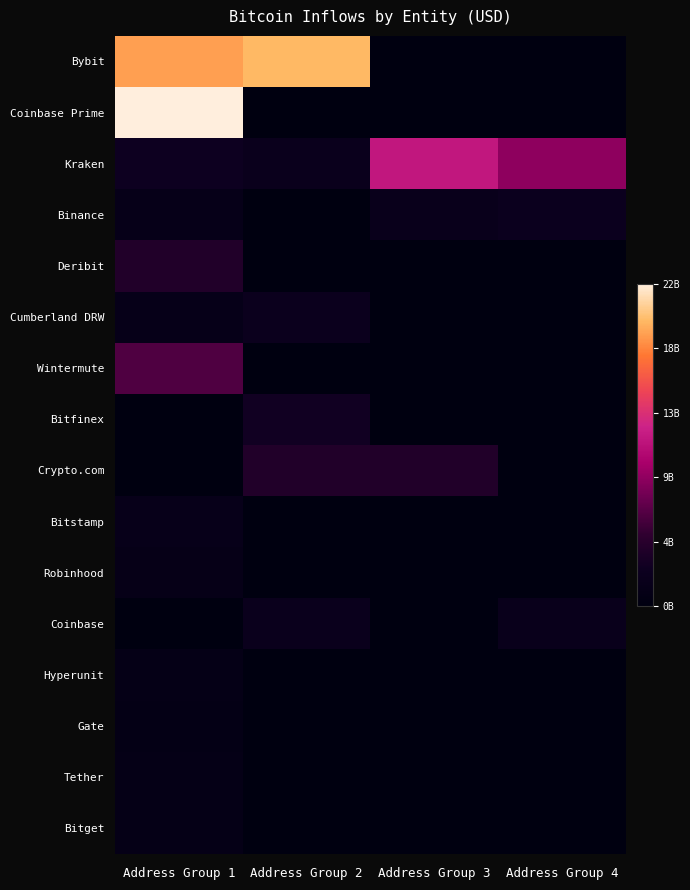

Reading right to left, list all the values displayed in this chart.

Bybit: Address Group 4=0.0	Address Group 3=0.0	Address Group 2=19796075312.6	Address Group 1=18784209697.7
Coinbase Prime: Address Group 4=0.0	Address Group 3=0.0	Address Group 2=0.0	Address Group 1=22339633537.9
Kraken: Address Group 4=8856806245.0	Address Group 3=11649813433.8	Address Group 2=1925590016.0	Address Group 1=2599160960.0
Binance: Address Group 4=2315183887.0	Address Group 3=1842852557.8	Address Group 2=0.0	Address Group 1=1325450112.0
Deribit: Address Group 4=0.0	Address Group 3=0.0	Address Group 2=0.0	Address Group 1=3985060331.5
Cumberland DRW: Address Group 4=0.0	Address Group 3=0.0	Address Group 2=2096821610.9	Address Group 1=1353786093.0
Wintermute: Address Group 4=0.0	Address Group 3=0.0	Address Group 2=0.0	Address Group 1=6362683765.3
Bitfinex: Address Group 4=0.0	Address Group 3=0.0	Address Group 2=2867563725.5	Address Group 1=0.0
Crypto.com: Address Group 4=0.0	Address Group 3=3949809933.3	Address Group 2=4010013108.1	Address Group 1=0.0
Bitstamp: Address Group 4=0.0	Address Group 3=0.0	Address Group 2=0.0	Address Group 1=1564082746.0
Robinhood: Address Group 4=0.0	Address Group 3=0.0	Address Group 2=0.0	Address Group 1=1264362273.9
Coinbase: Address Group 4=1842852557.8	Address Group 3=0.0	Address Group 2=2040151223.9	Address Group 1=0.0
Hyperunit: Address Group 4=0.0	Address Group 3=0.0	Address Group 2=0.0	Address Group 1=1109241607.4
Gate: Address Group 4=0.0	Address Group 3=0.0	Address Group 2=0.0	Address Group 1=859888361.8
Tether: Address Group 4=0.0	Address Group 3=0.0	Address Group 2=0.0	Address Group 1=1004186688.6
Bitget: Address Group 4=0.0	Address Group 3=0.0	Address Group 2=0.0	Address Group 1=980183150.7